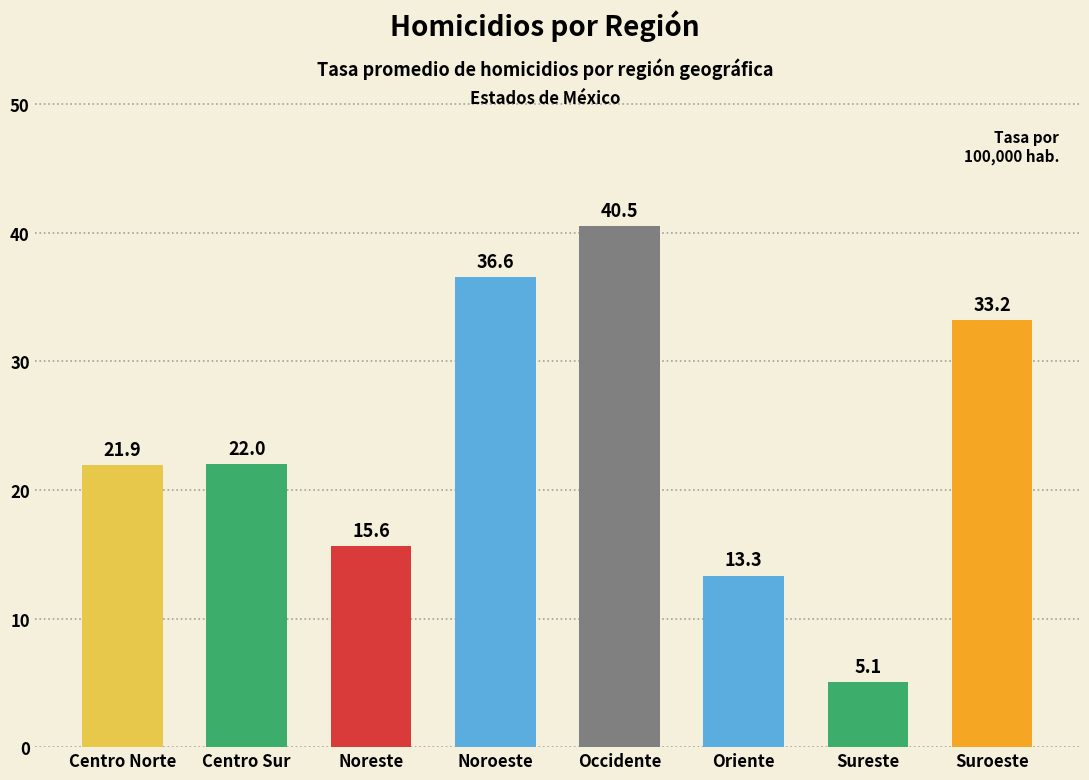

What position from the left is Centro Sur?

2